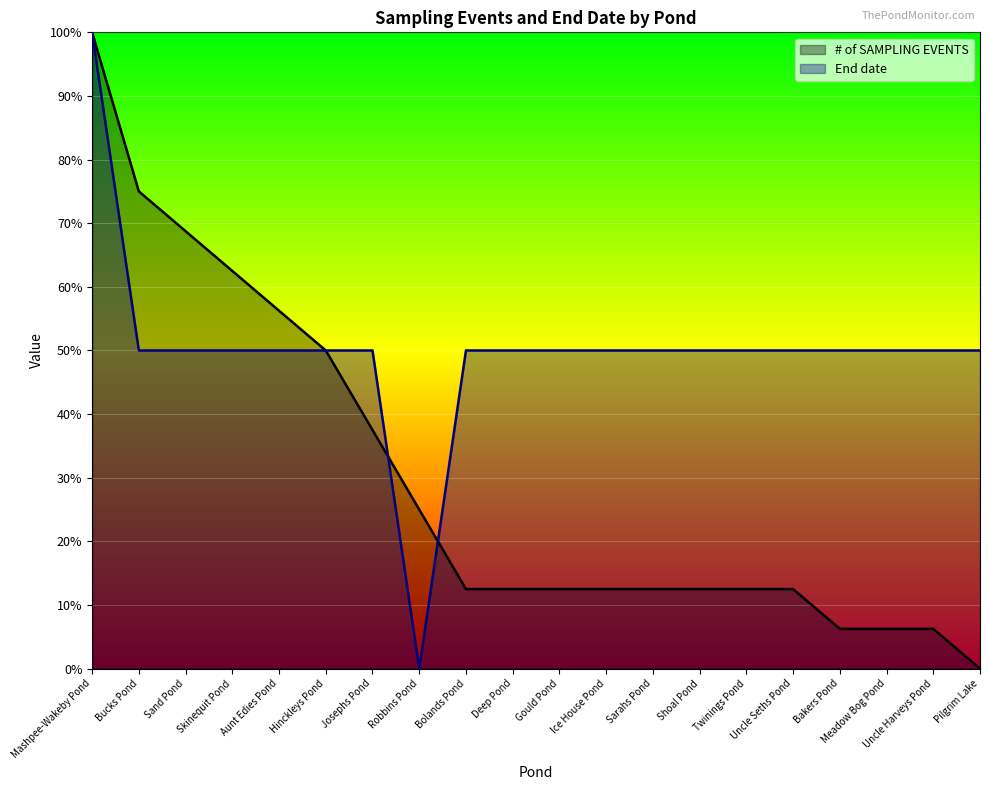

Which category has the highest value across all series?

Mashpee-Wakeby Pond